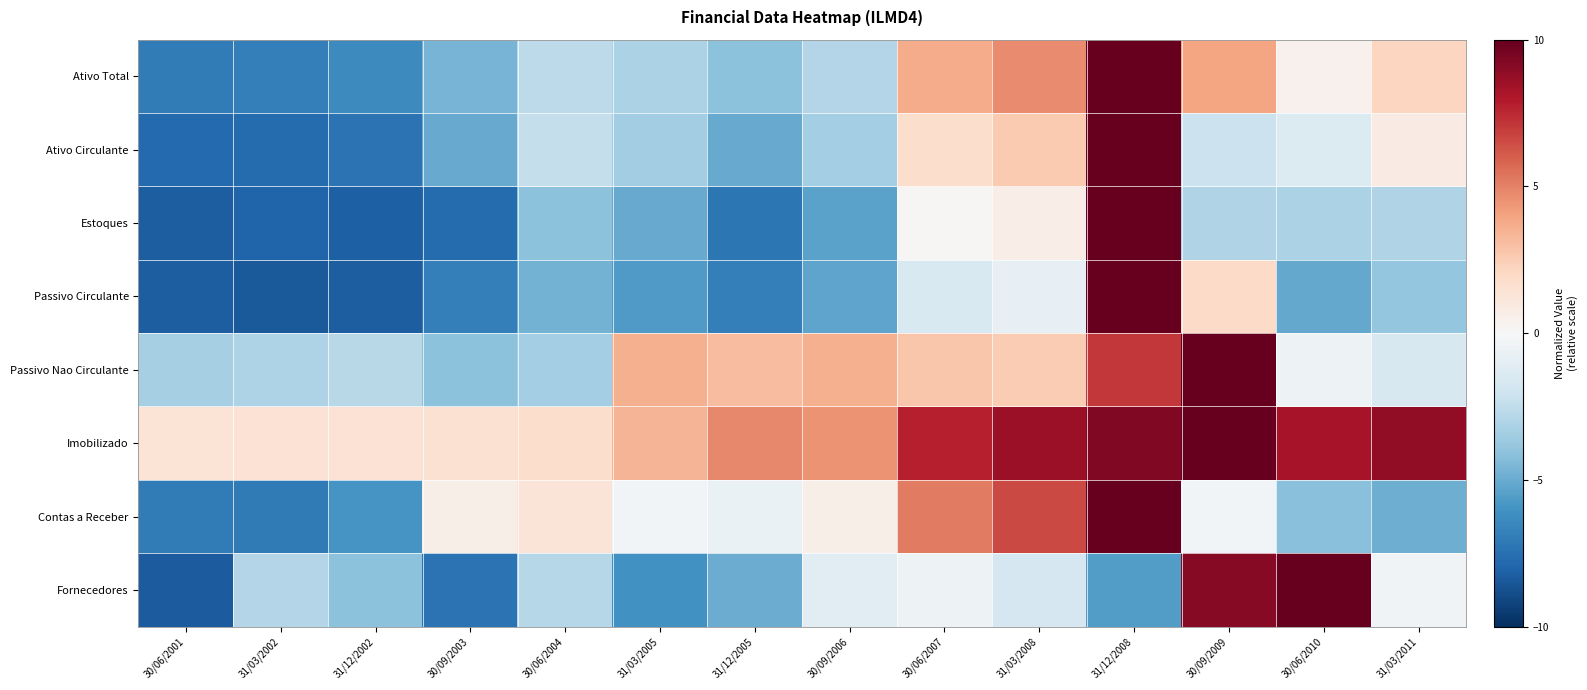

Which series has the largest total across all categories?

Imobilizado